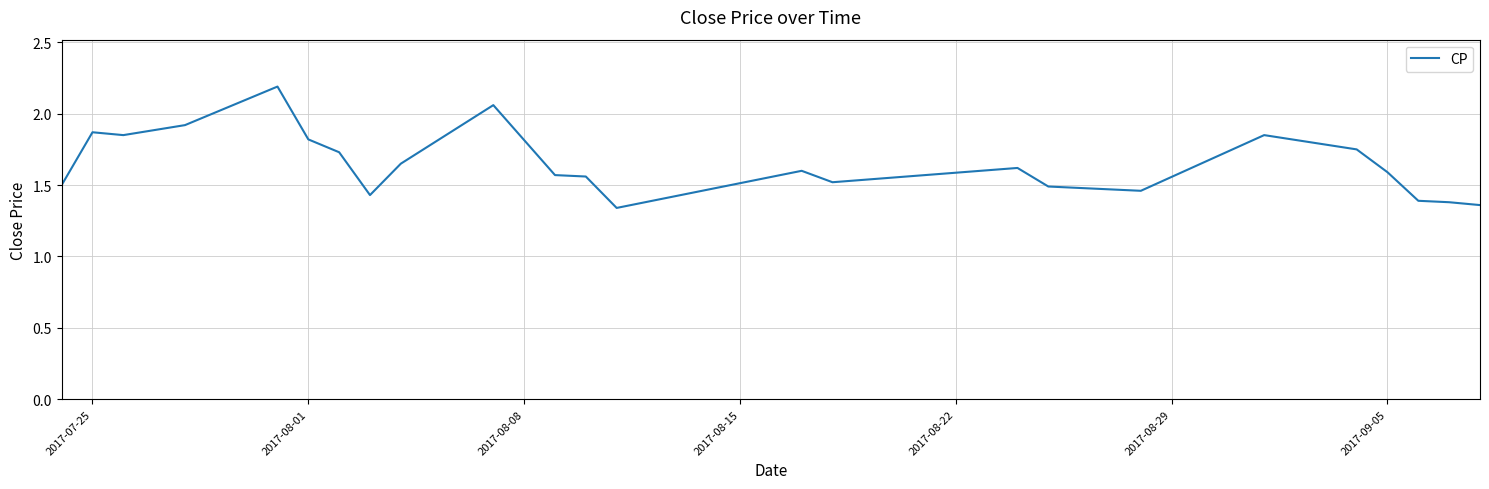

How many lines are shown in the chart?

1